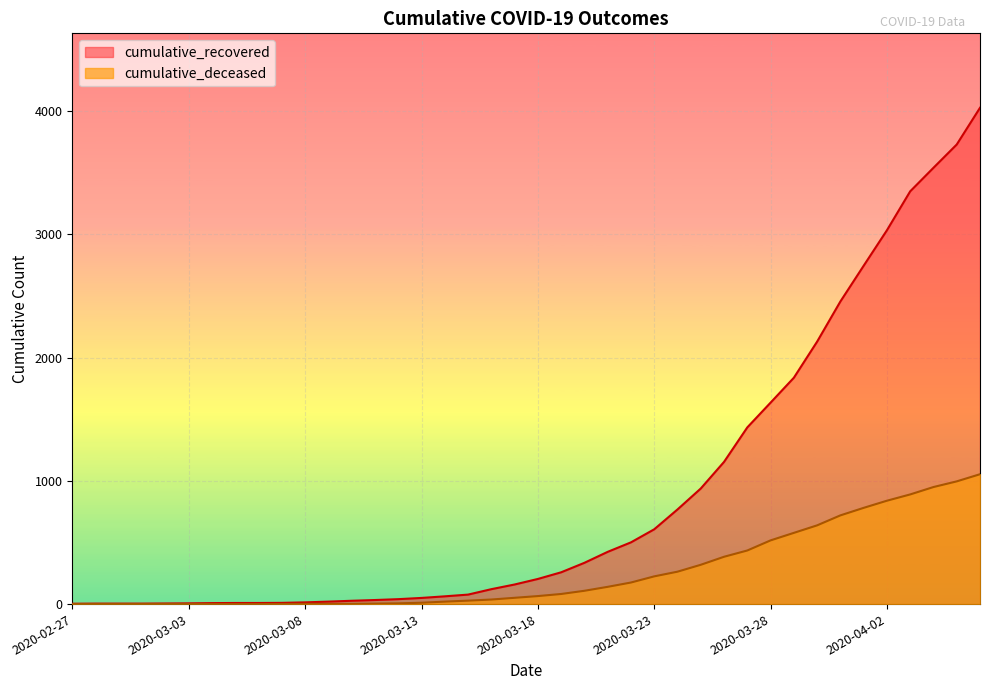

Is it true that cumulative_recovered equals 27 at 2020-03-10?

True